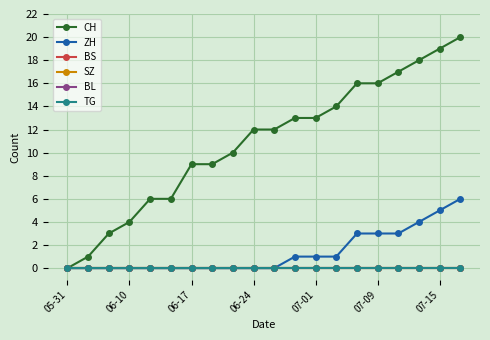

Which series has the largest total across all categories?

CH